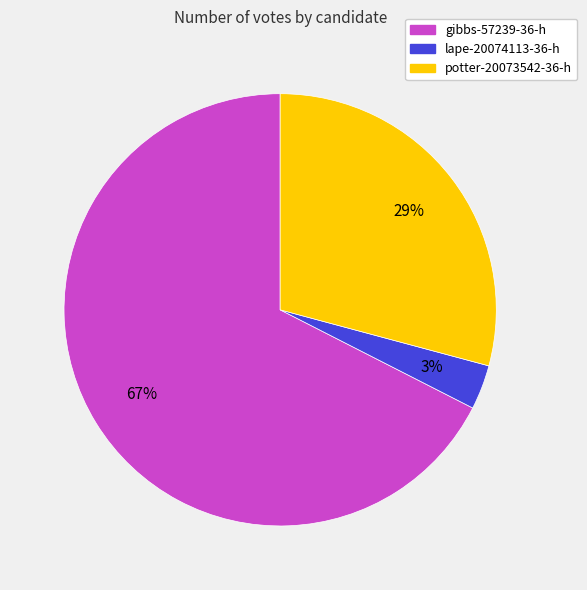

Rank the categories by value from lowest to highest.

lape-20074113-36-h, potter-20073542-36-h, gibbs-57239-36-h